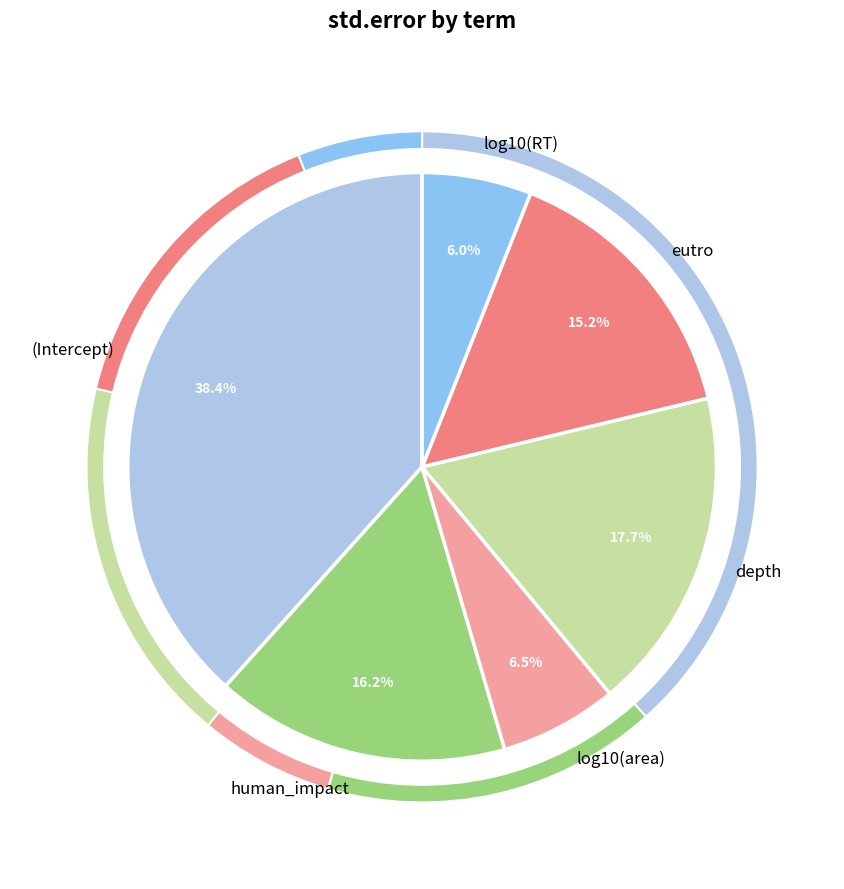

True or false: log10(area) accounts for 6% of the total.

True